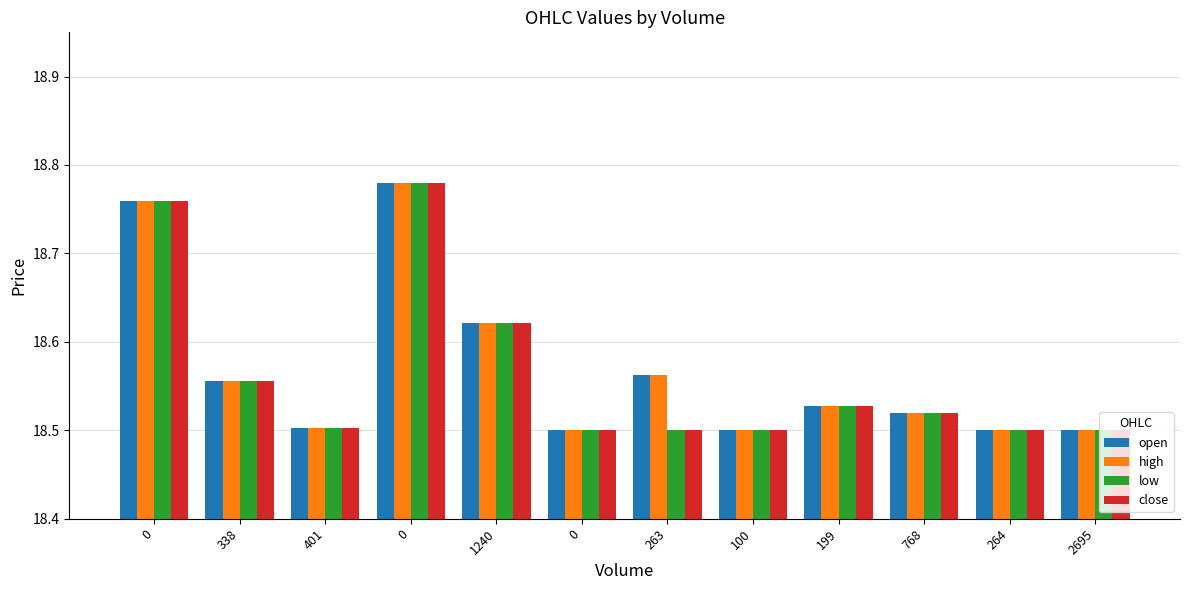

Is the value of open at 100 greater than the value of high at 263?

No